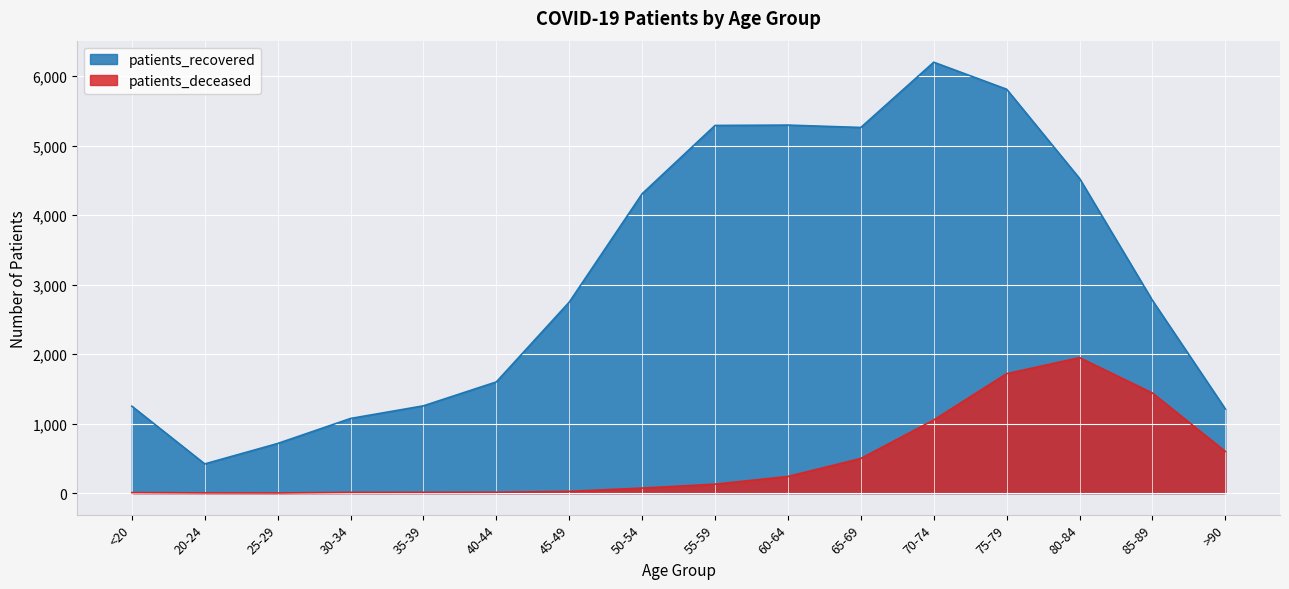

At which category does the chart reach its peak across all series?

70-74